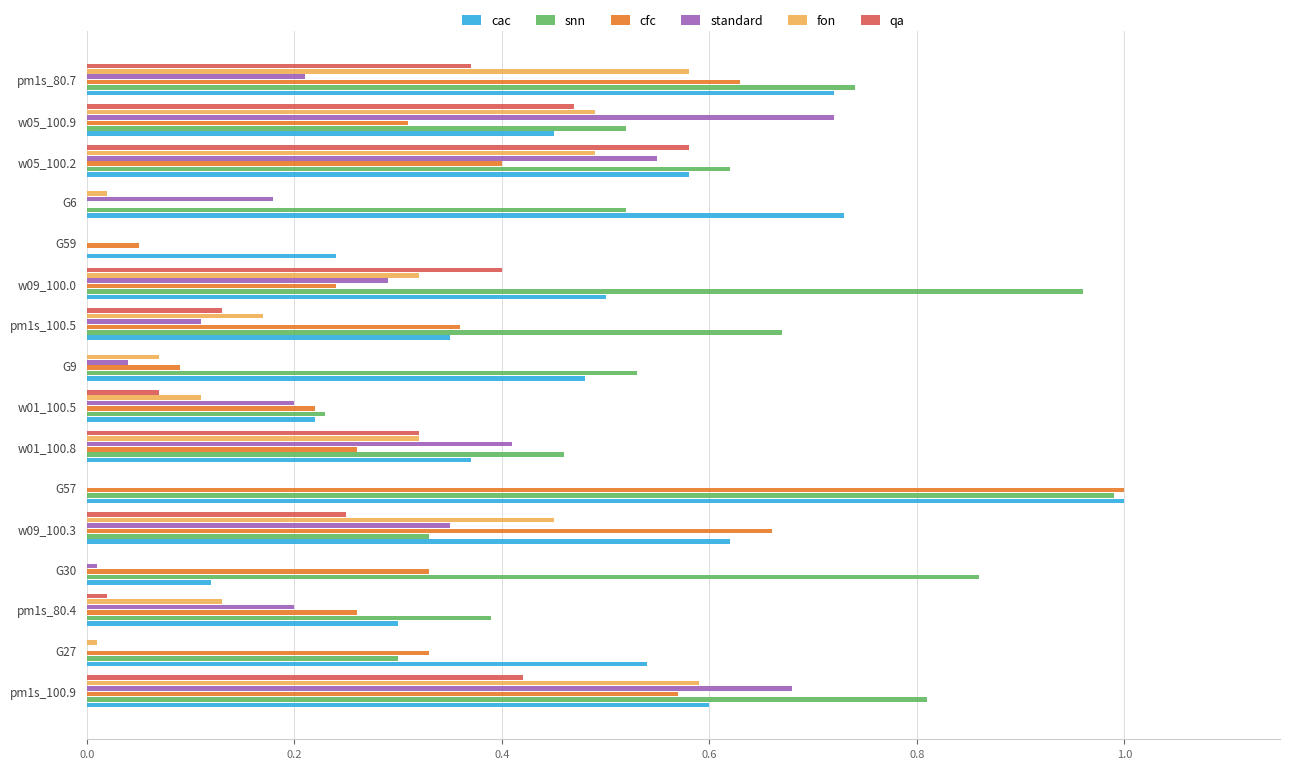

Between G6 and w05_100.9, which series saw the biggest shift?

standard